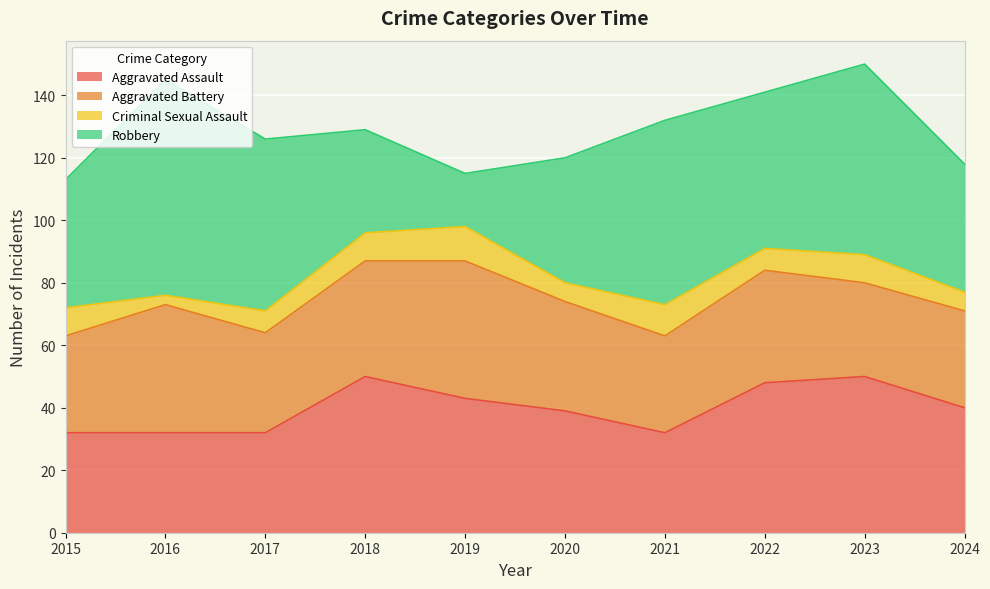

Where is the first local minimum for Aggravated Assault?

2021